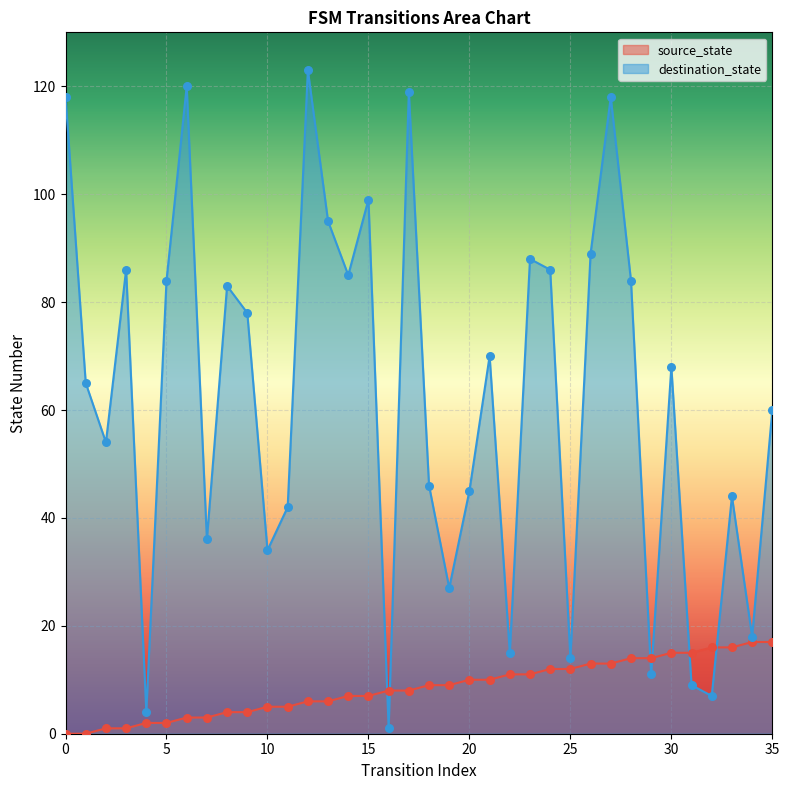

Which series has the largest total across all categories?

destination_state